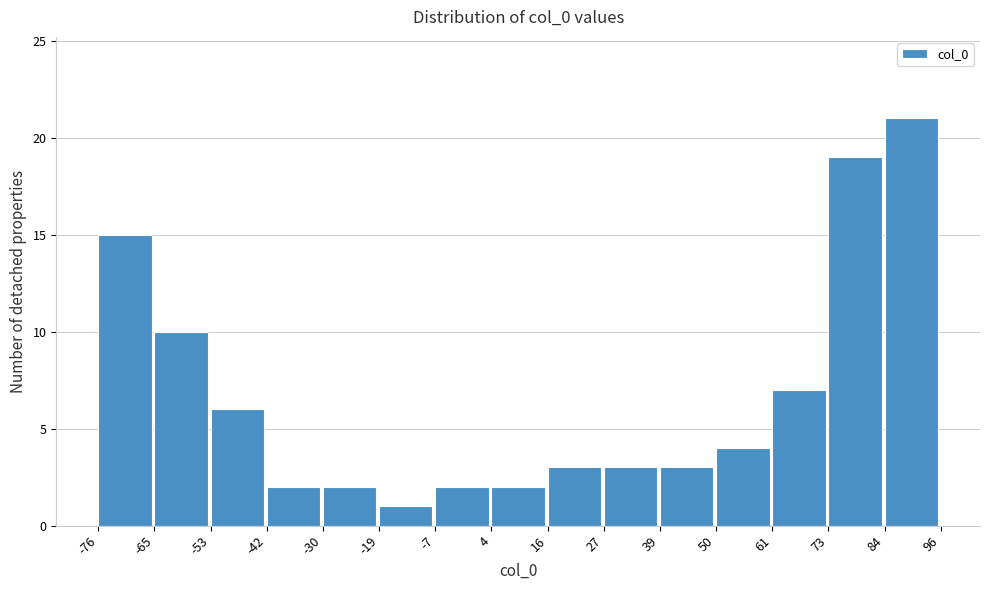

What is the height of the bar covering 84 to 96 on the x-axis? The values are not printed on the chart, so give them approximately, as read against the axis.

21